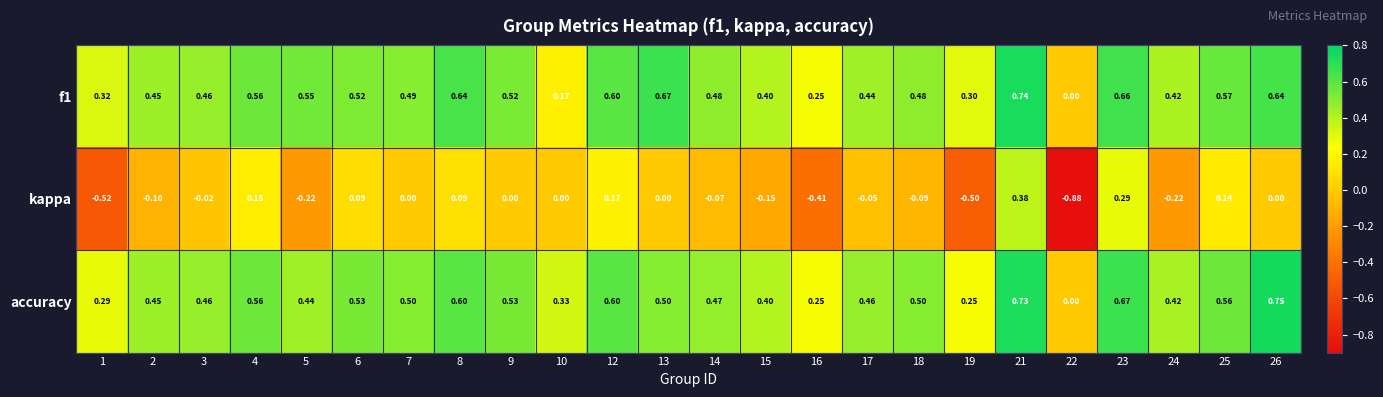

Is the value of f1 at 16 greater than the value of kappa at 9?

Yes